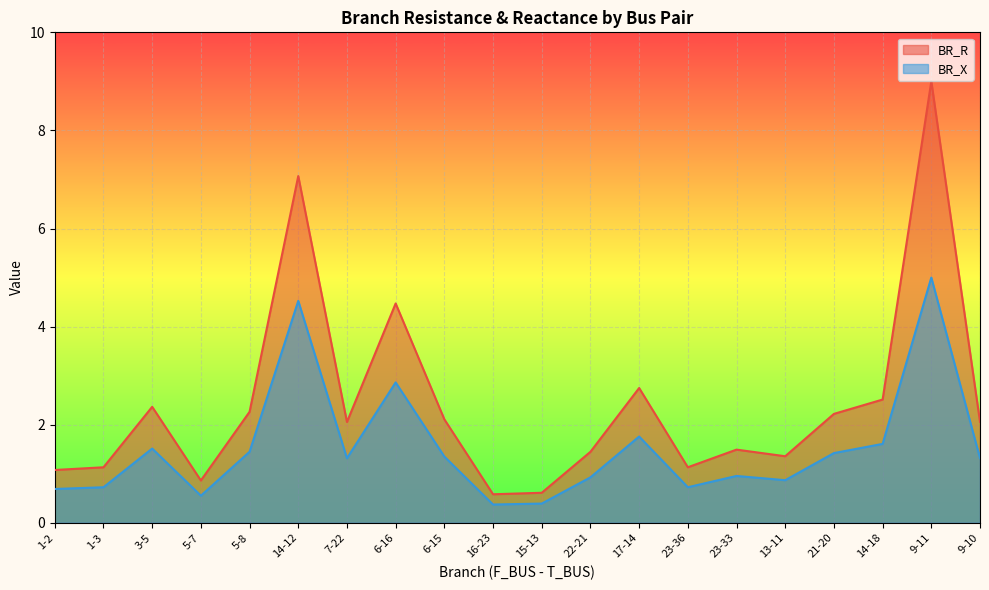

Where is the first local maximum for BR_R?

3-5